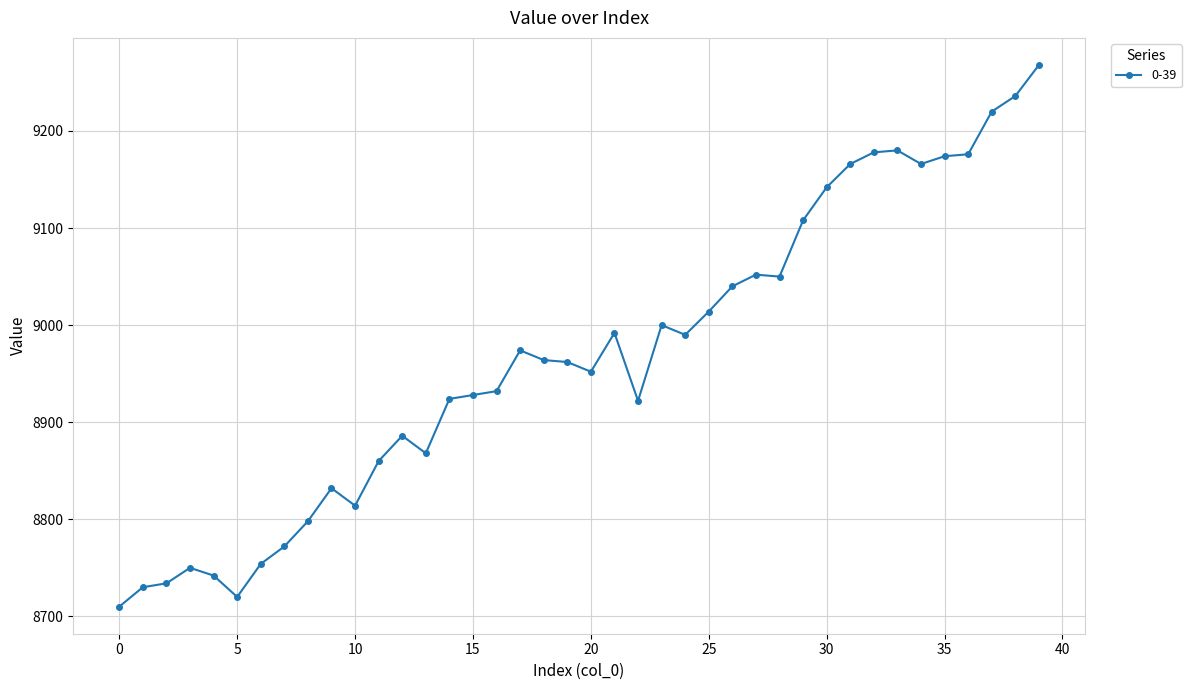

True or false: there are more than 2 points higher than both neighbors.

True